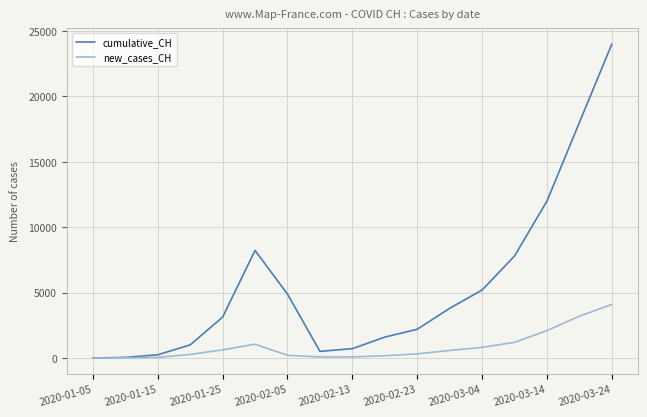

Which series has the largest total across all categories?

cumulative_CH